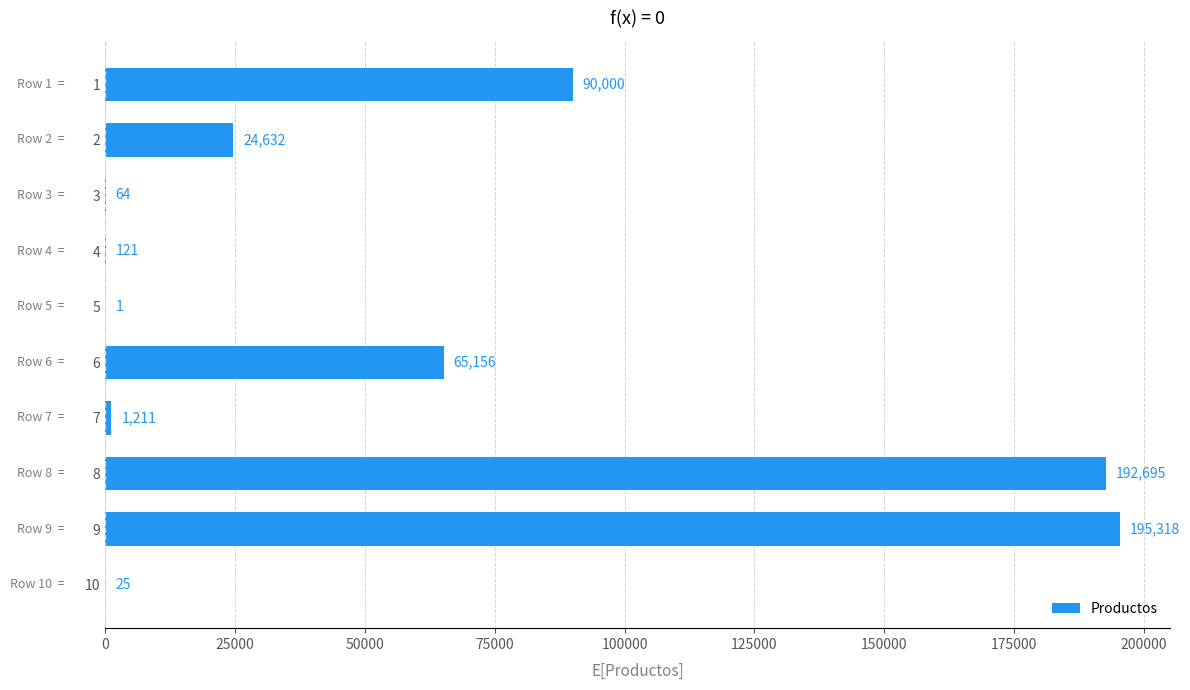

What is the average value?

56922